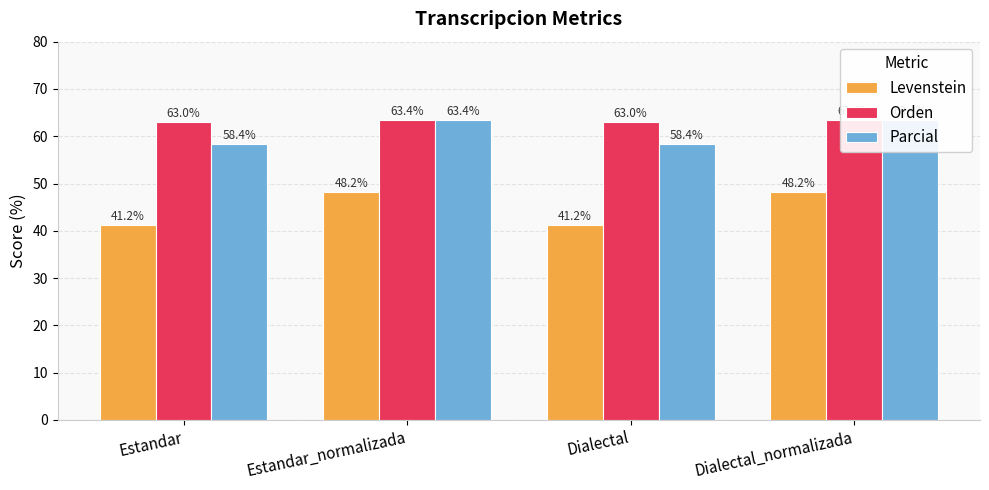

What is the difference between the second highest and minimum values in the Parcial series?

5.0